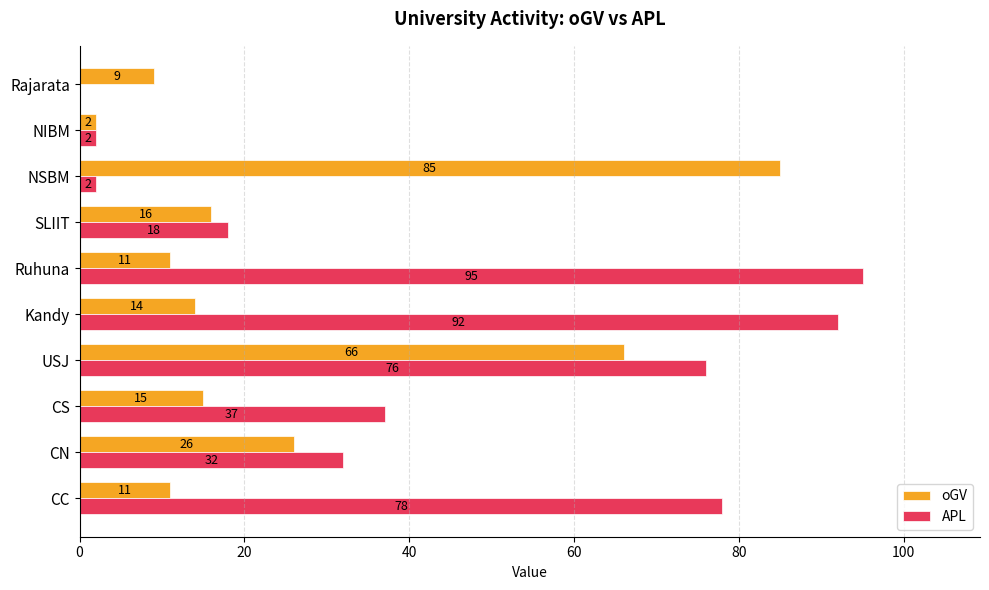

What is the total value across all series at SLIIT?

34